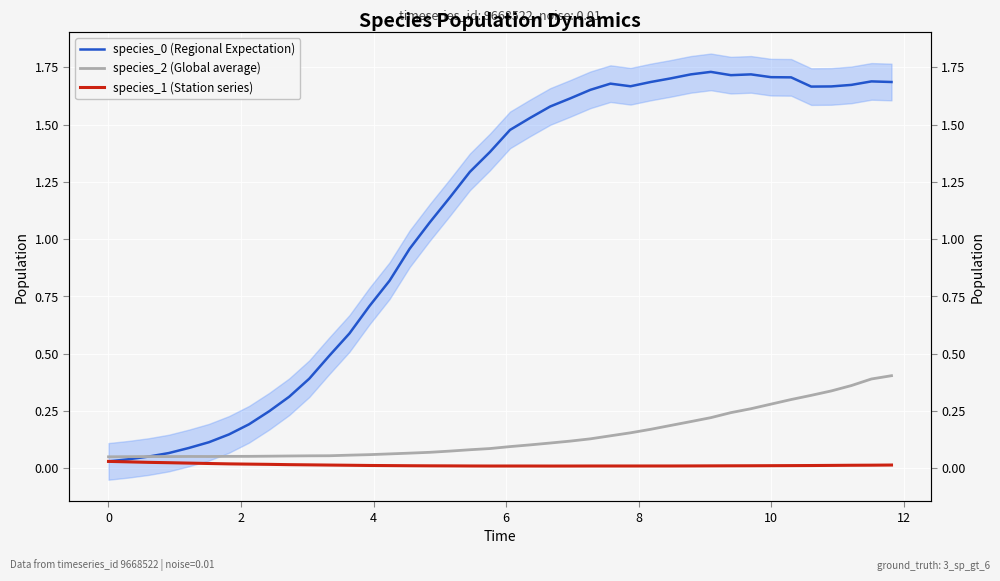

True or false: species_1 (Station series) and species_2 (Global average) cross at least once.

False